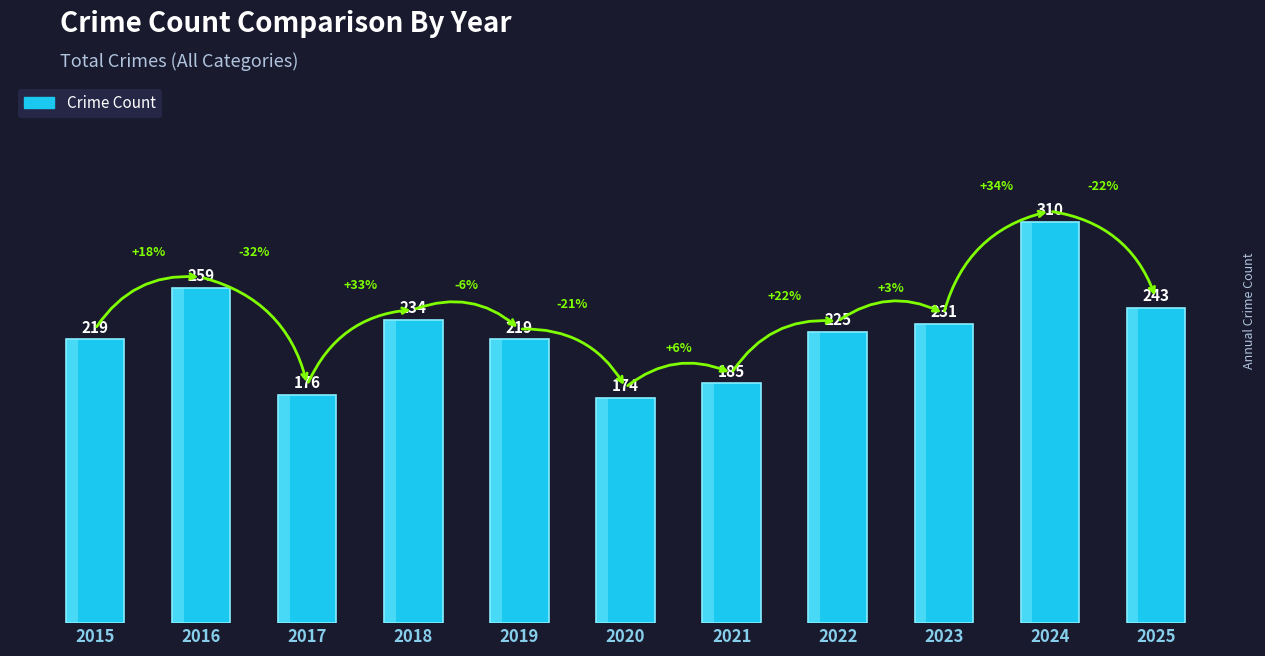

What is the change in value from 2021 to 2022?

+40